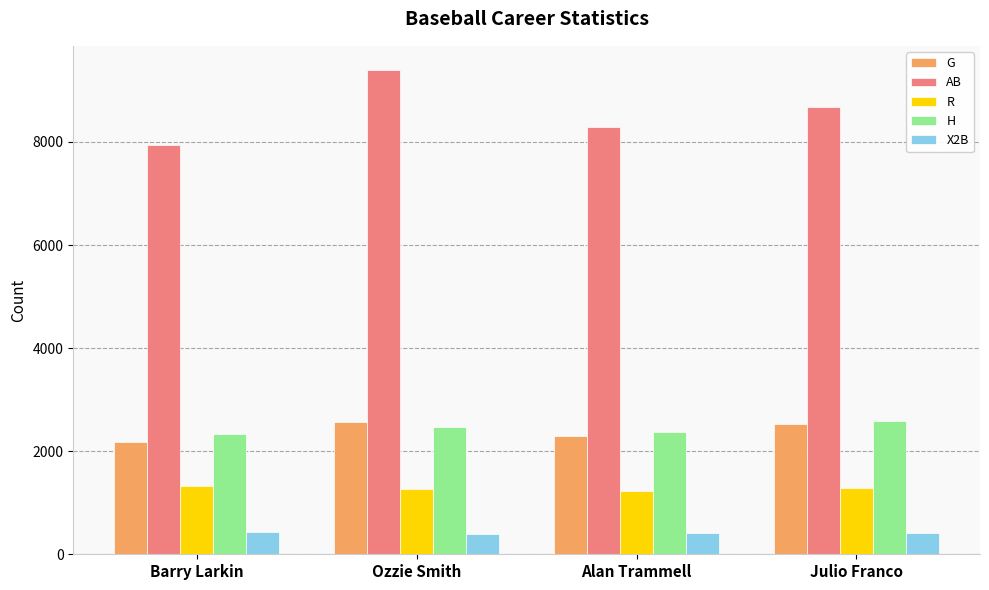

How many groups of bars are there?

4